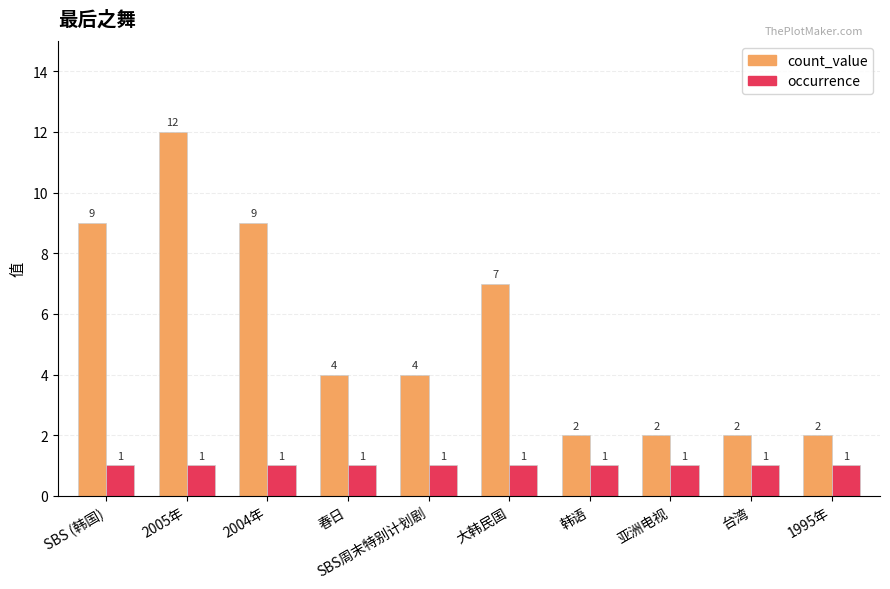

What is the minimum value for count_value?

2